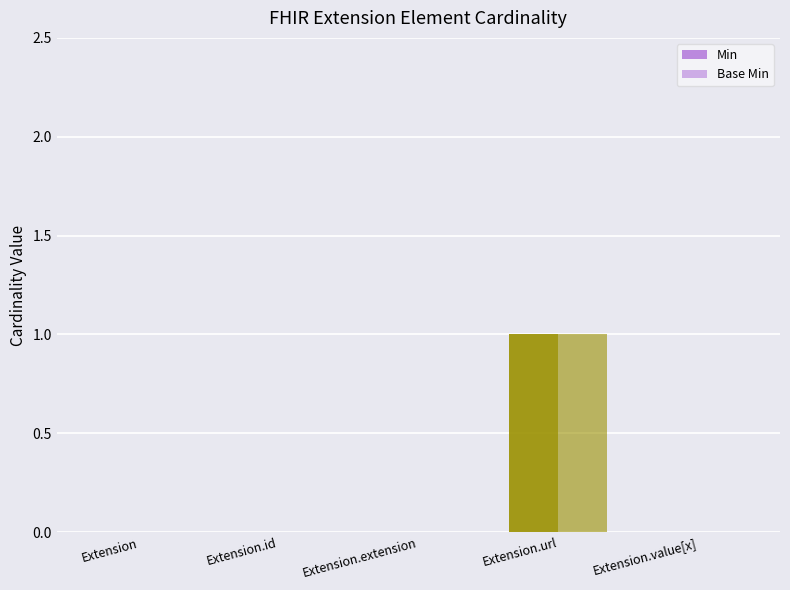

How many distinct data groups are displayed?

2